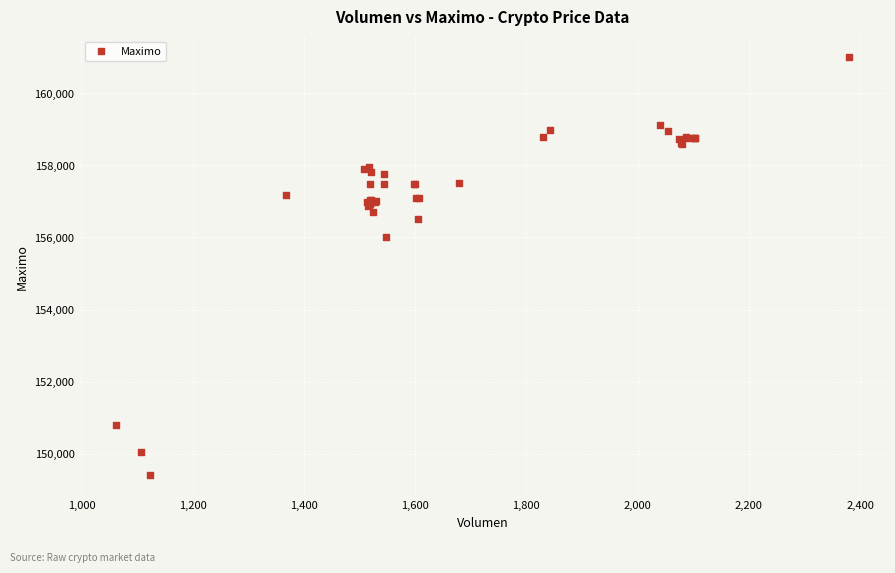

What Y value in the scatter plot is closest to 155202?

156000